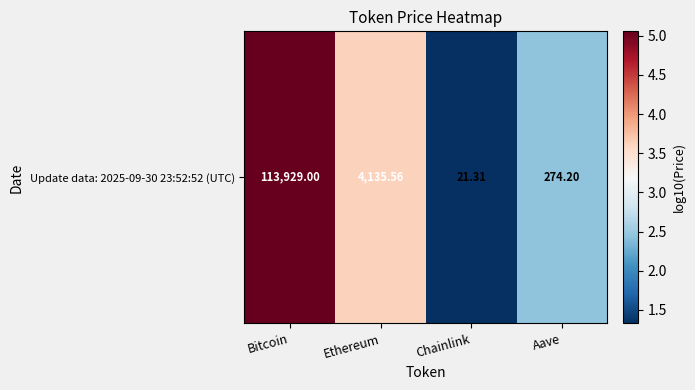

Reading left to right, list all the values displayed in this chart.

Bitcoin=5.1	Ethereum=3.6	Chainlink=1.3	Aave=2.4